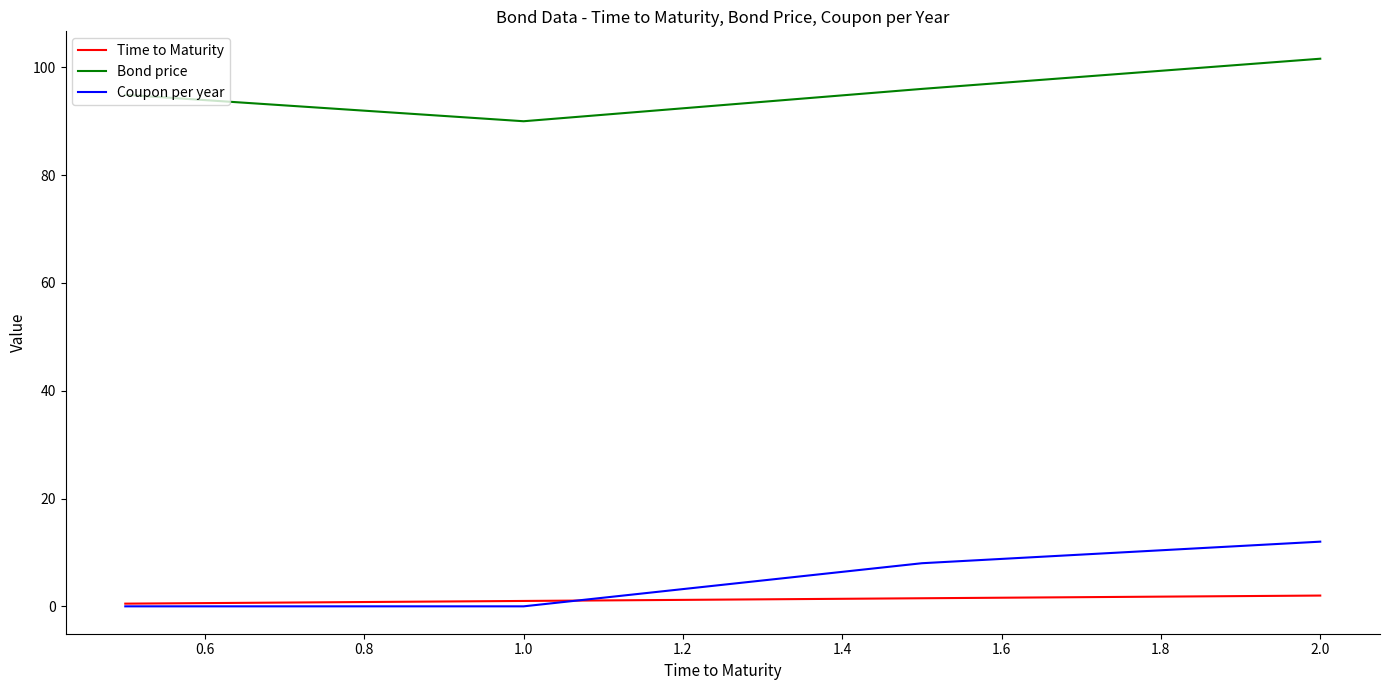

What is the highest value of the Bond price series?

101.6